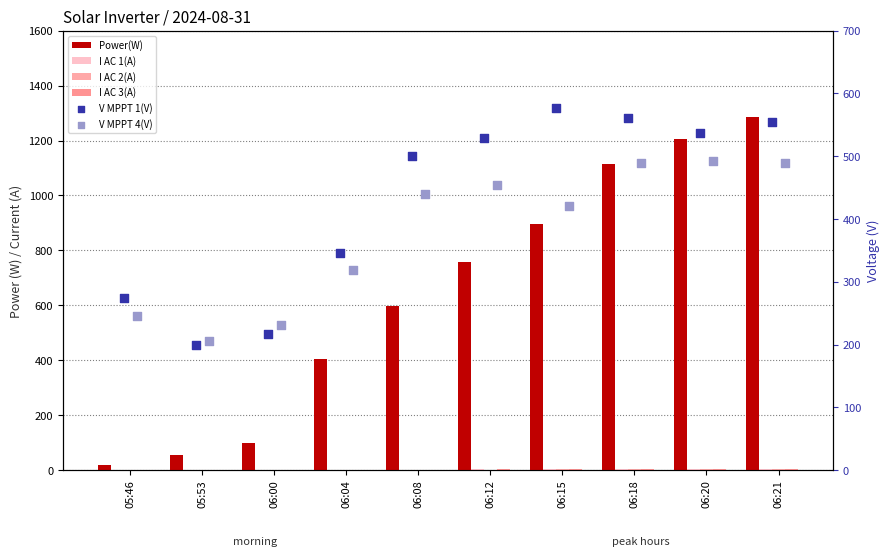

Is the value of Power(W) at 06:04 greater than the value of I AC 2(A) at 06:12?

Yes